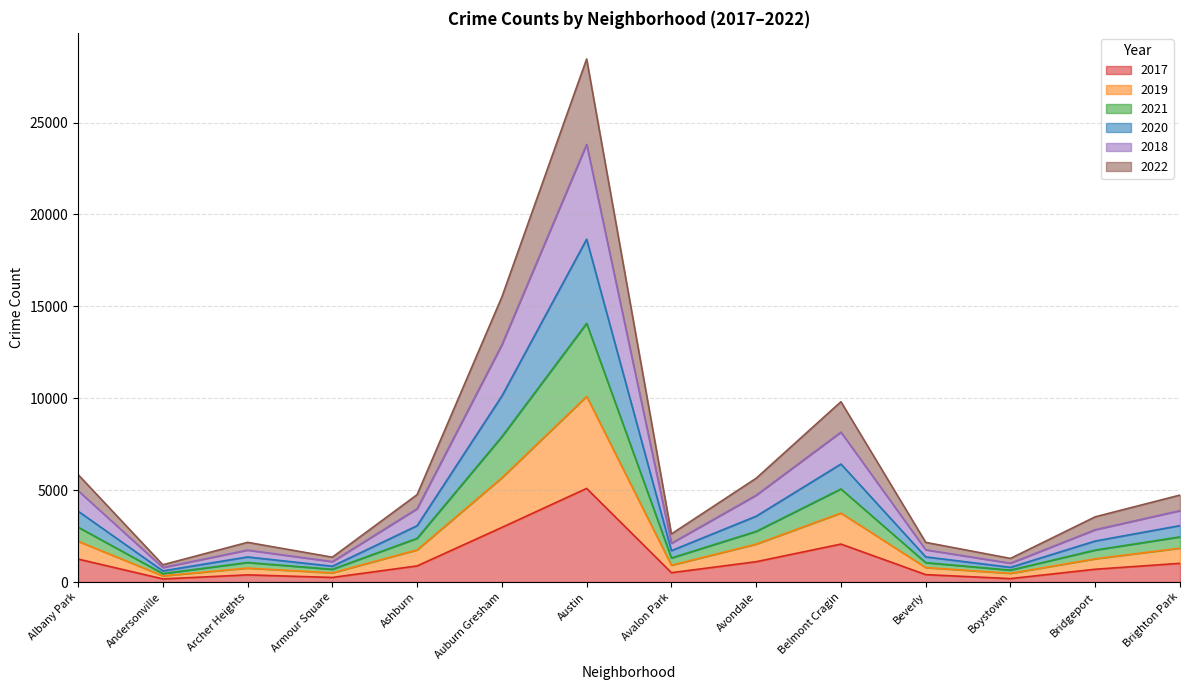

True or false: 2021 and 2018 cross at least once.

False